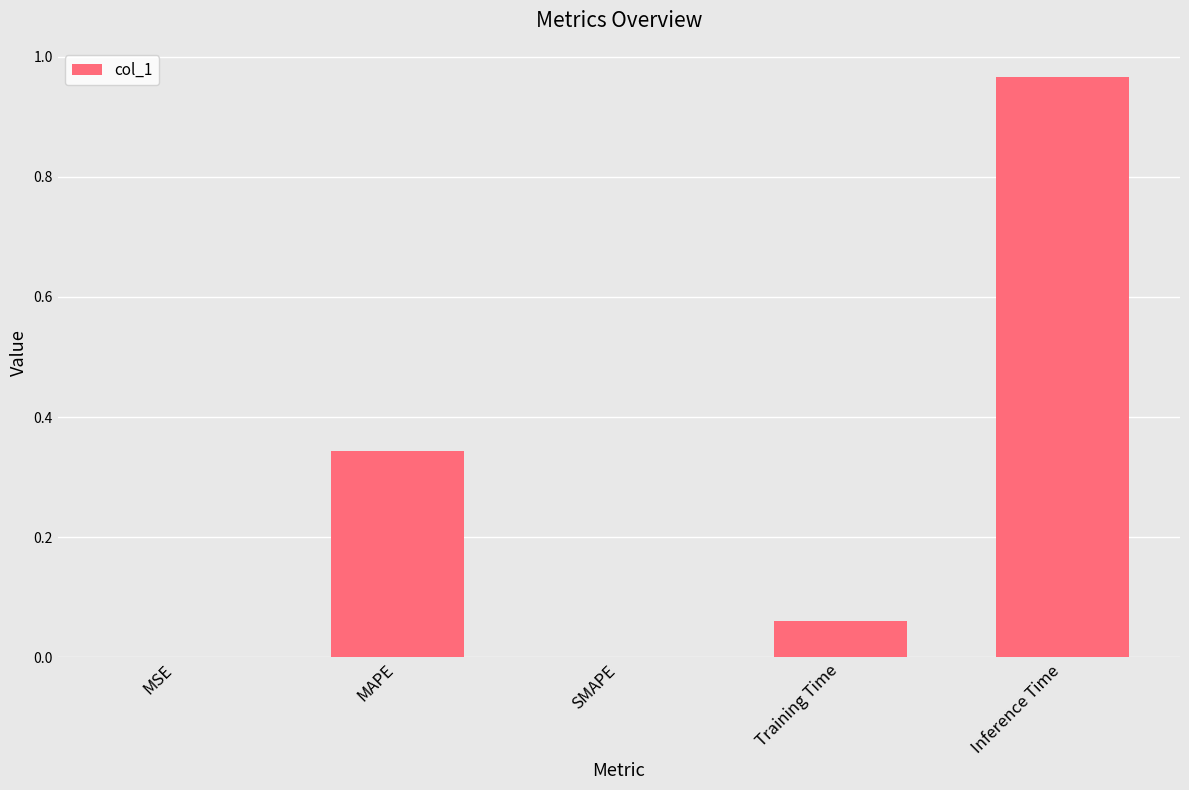

Is it true that the value at MSE is 0.0?

True